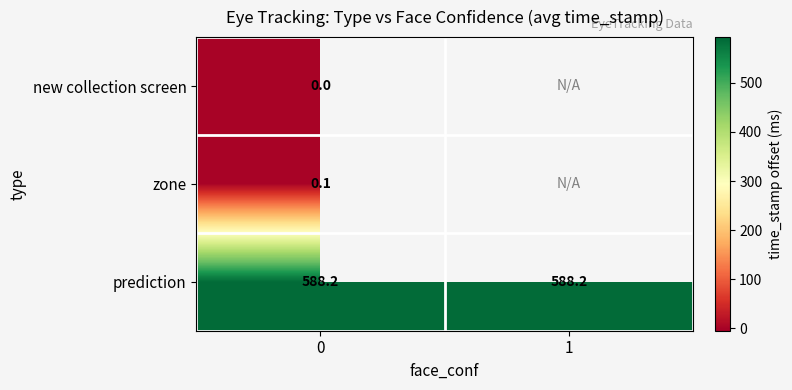

Rank the categories by row_1 value from lowest to highest.

0, 1